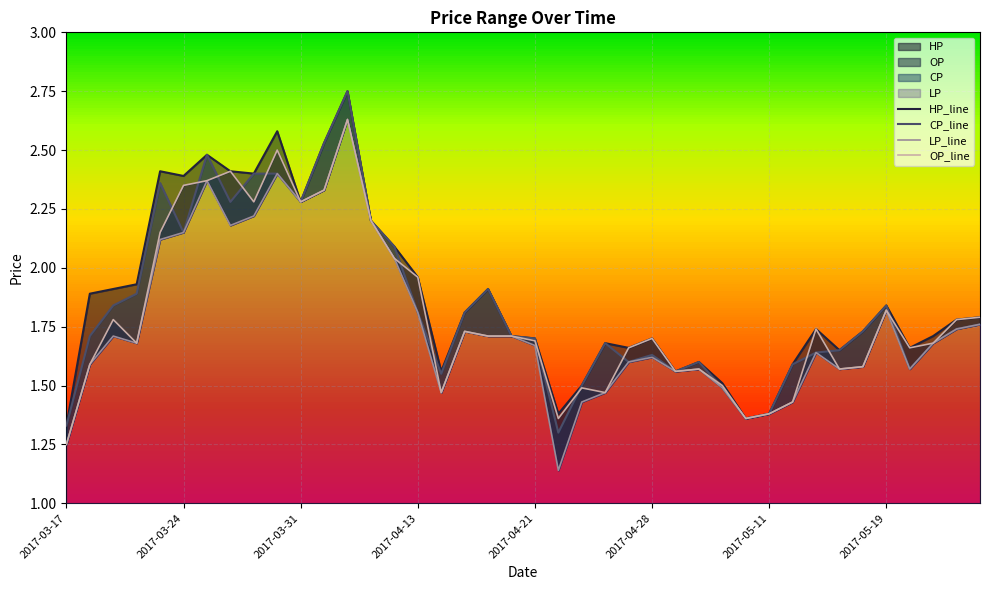

True or false: HP has a value of 1.7 at 2017-04-21.

True